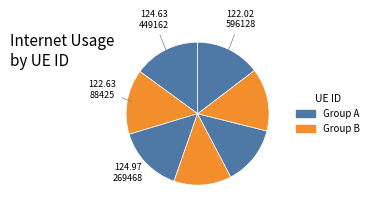

Count the number of slices in the pie.

7